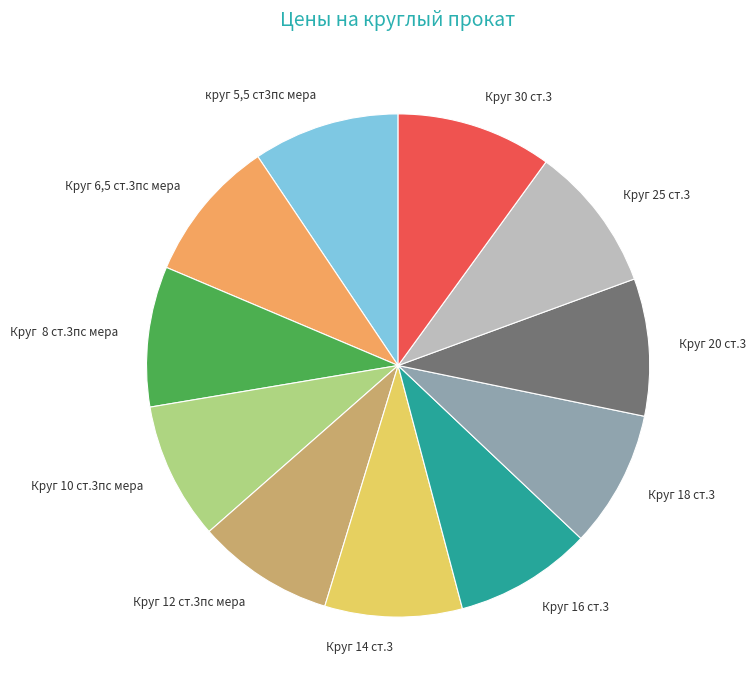

What is the ratio of the value at Круг 12 ст.3пс мера to the value at Круг 25 ст.3?

0.9